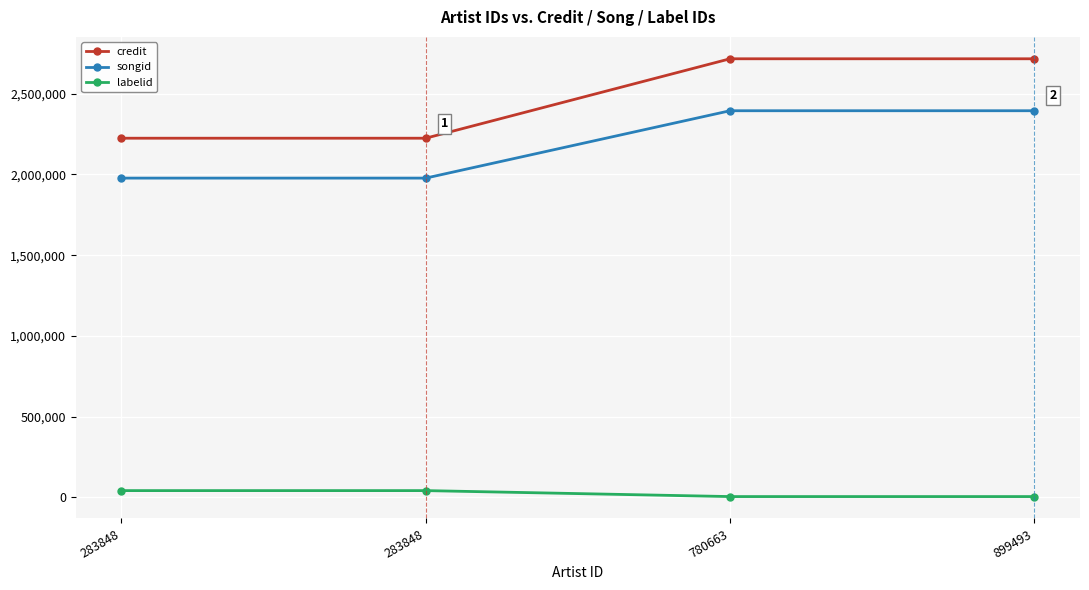

Which series has the largest total across all categories?

credit